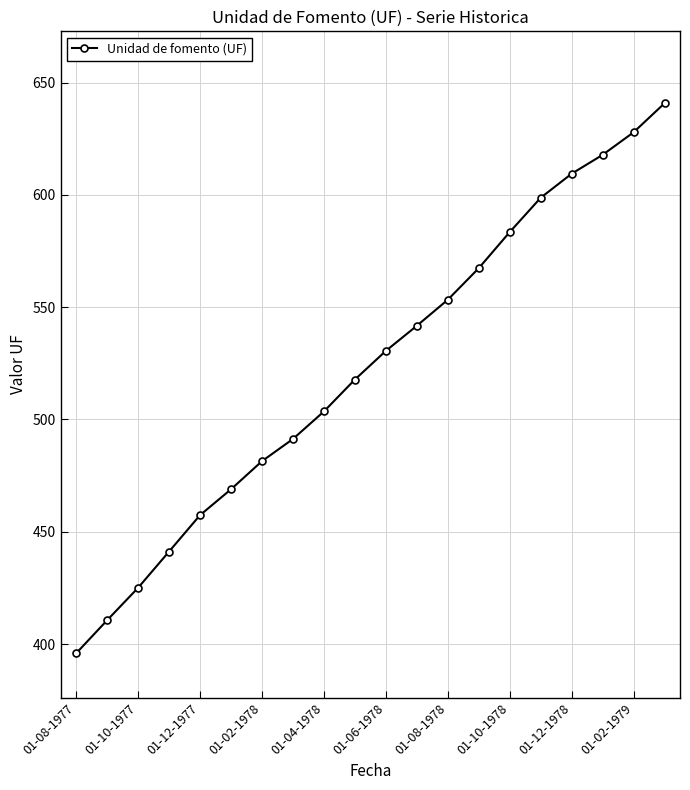

What is the difference between the maximum and second lowest values?

230.2